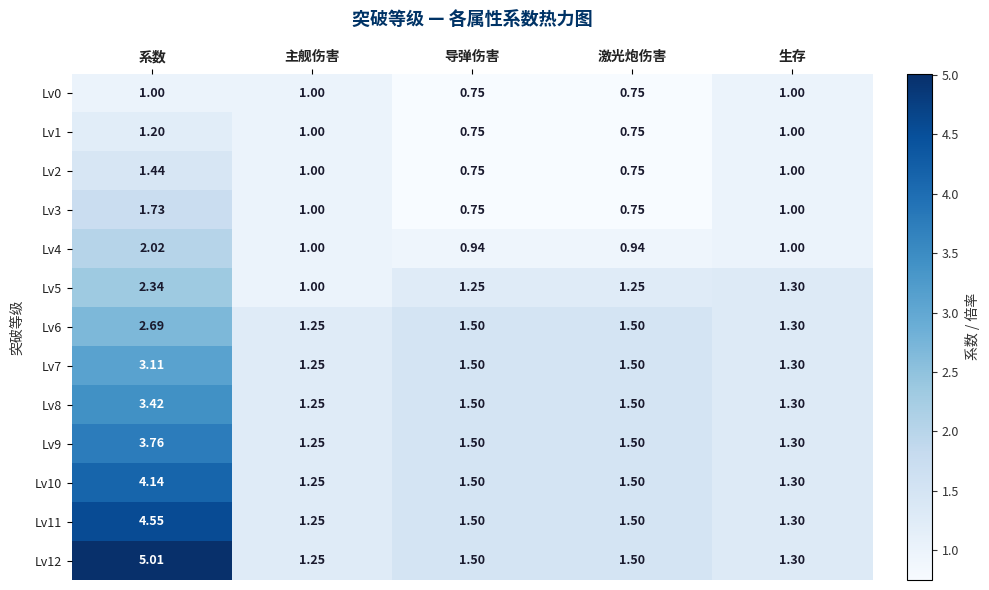

How many distinct data groups are displayed?

13